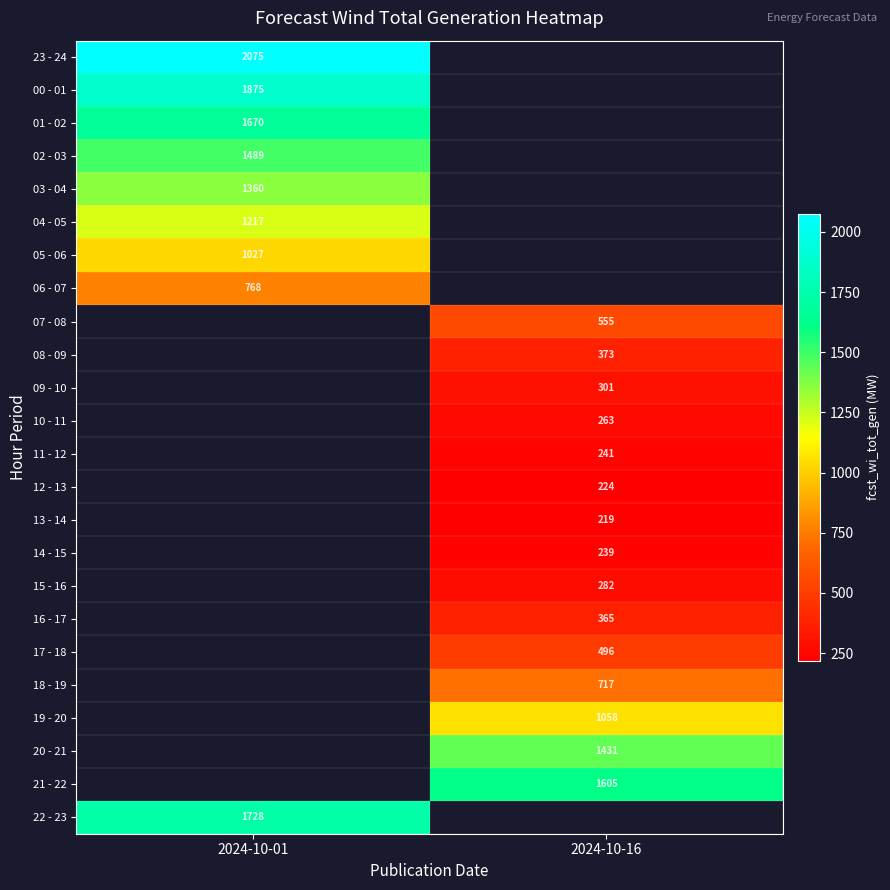

True or false: 16 - 17 has a value of 365 at 2024-10-16.

True